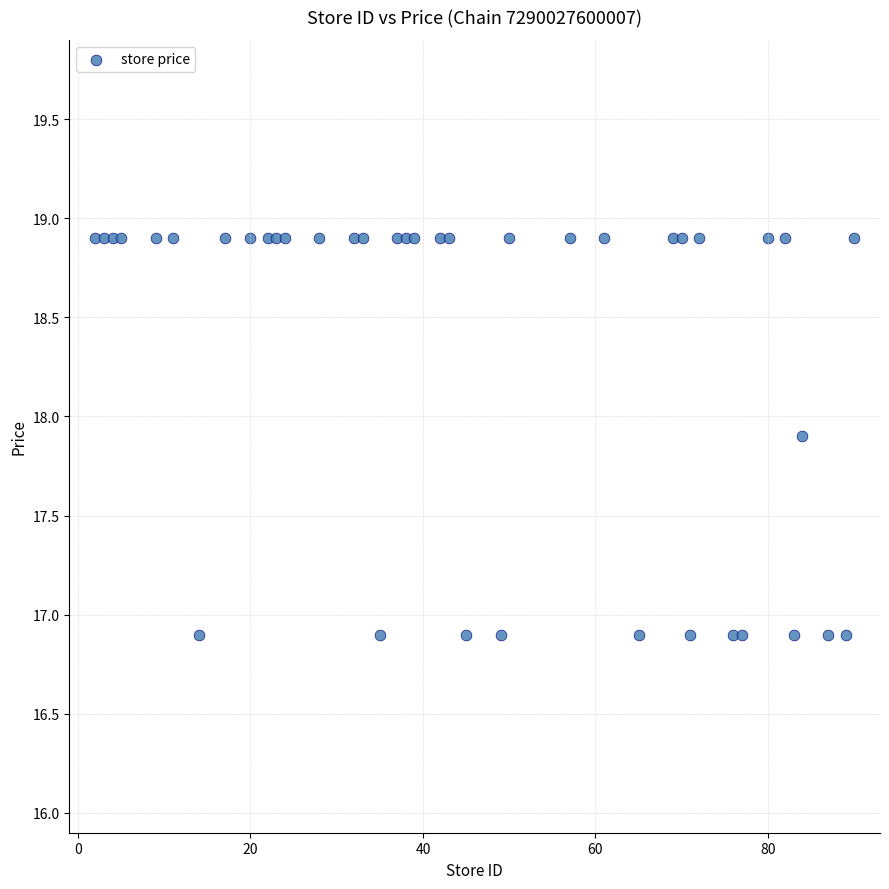

What is the range of X values (max minus min)?

88.0